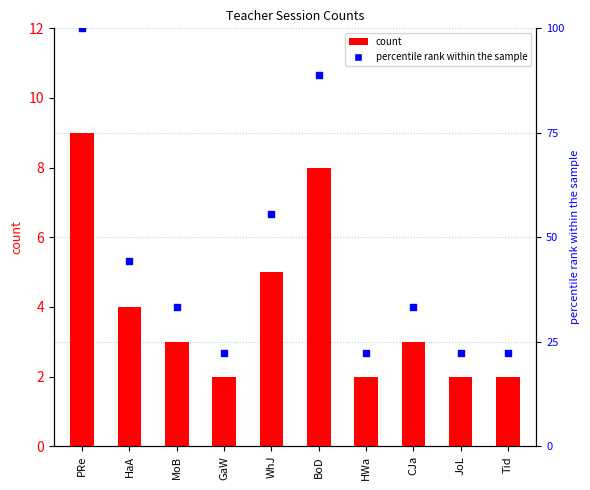

What is the total value across all series at Tid?

24.2